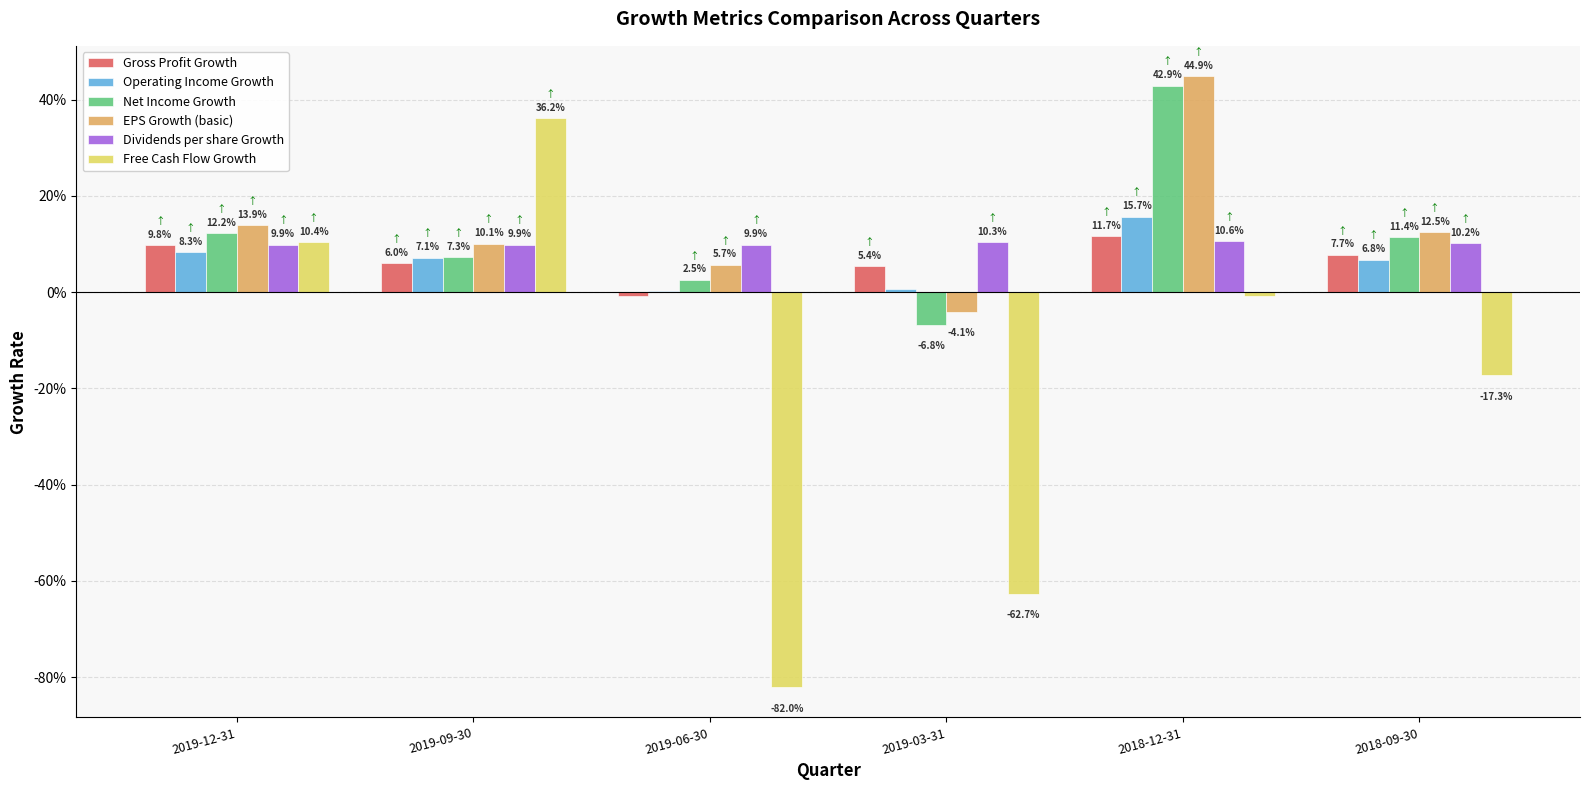

Does the chart contain stacked bars?

No